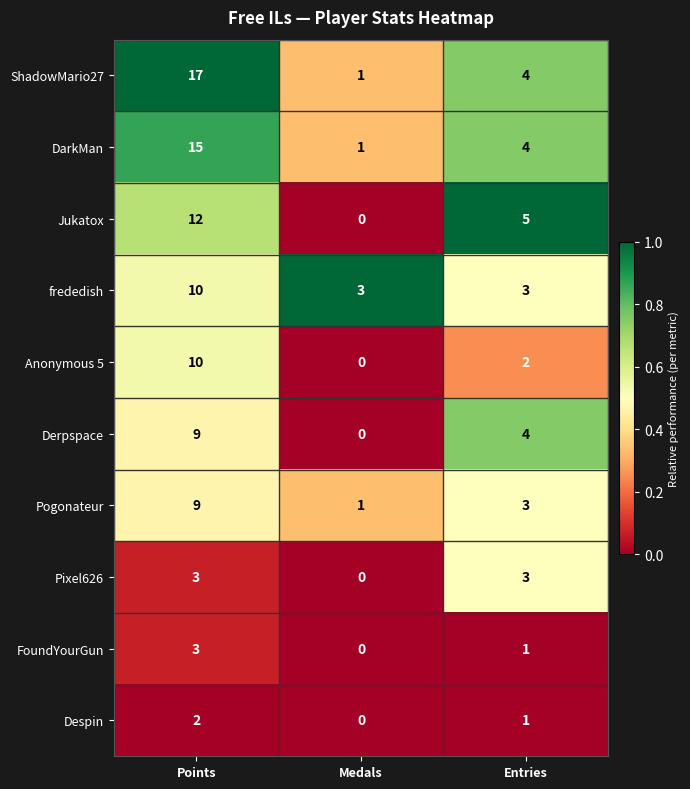

What is the total value across all series at Points?

90